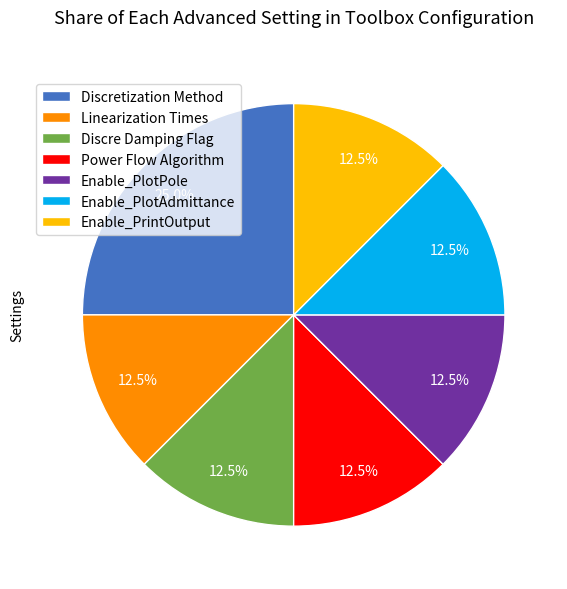

Is it true that Linearization Times is 24% of the pie?

False